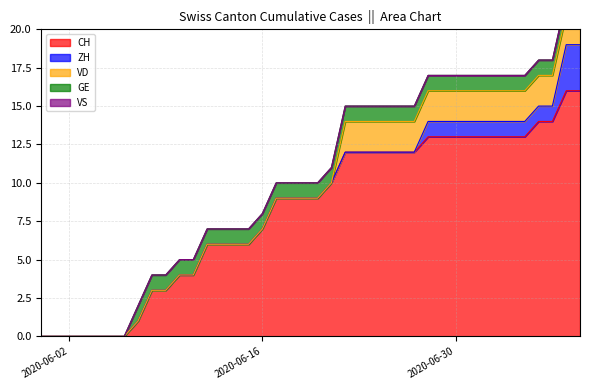

Which label corresponds to the largest value in the chart?

2020-07-08